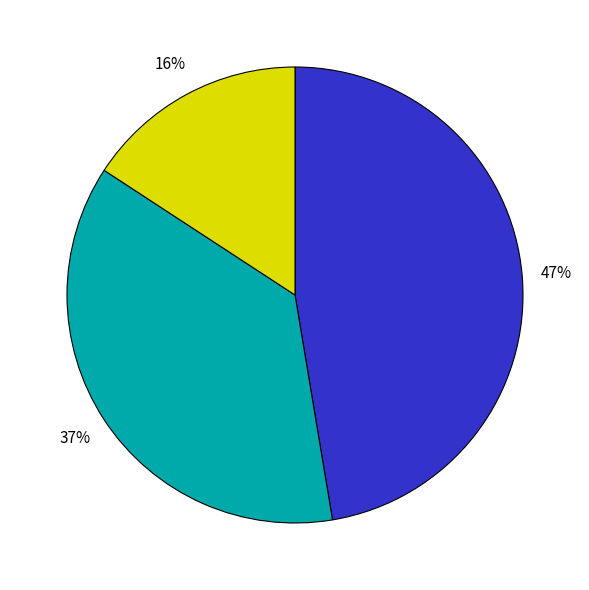

Is there any slice that represents more than half of the pie?

No